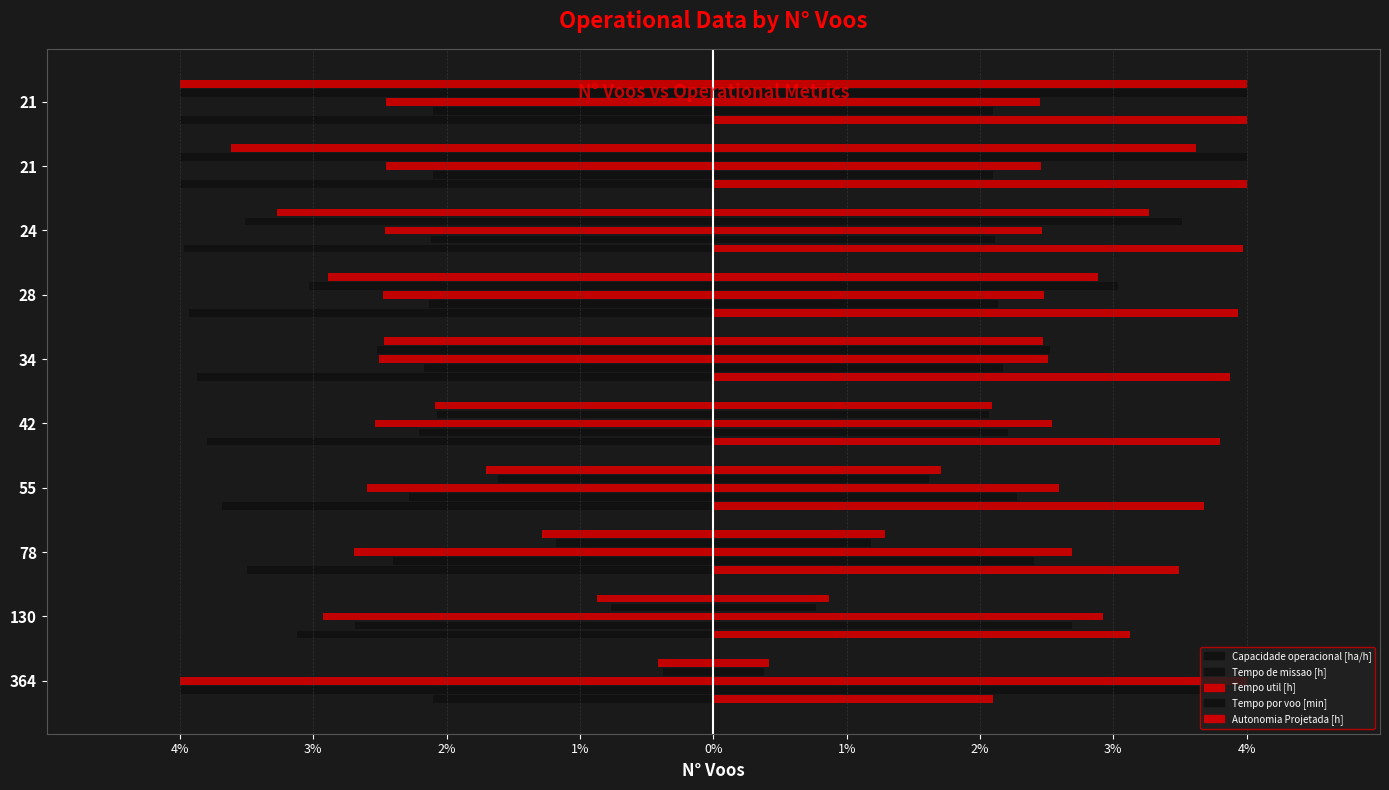

How many groups of bars are there?

10